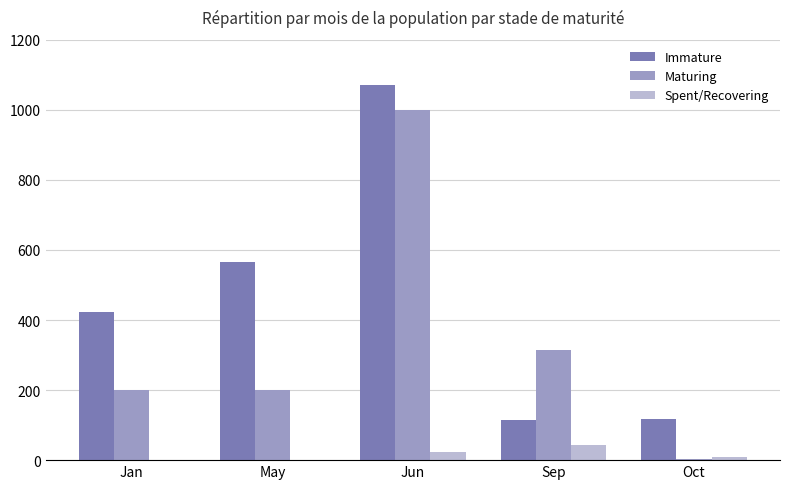

At which category does the chart reach its peak across all series?

Jun